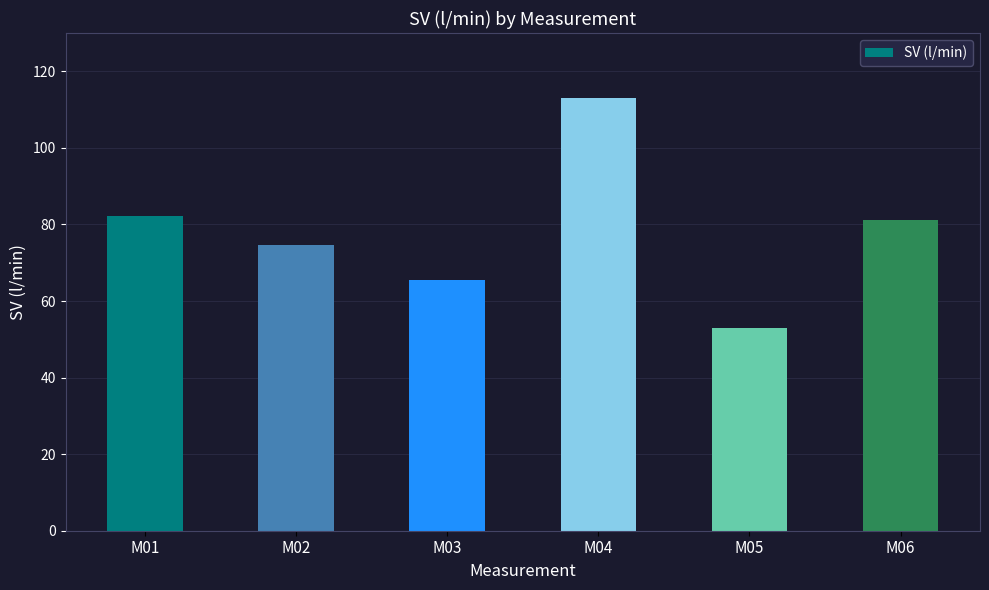

What is the average value?

78.3